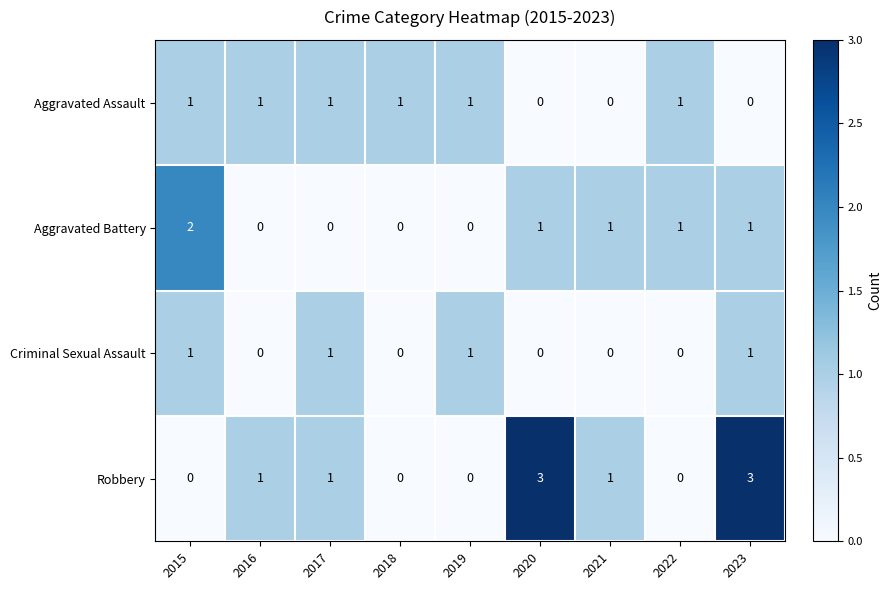

At which label does Aggravated Battery reach its peak?

2015